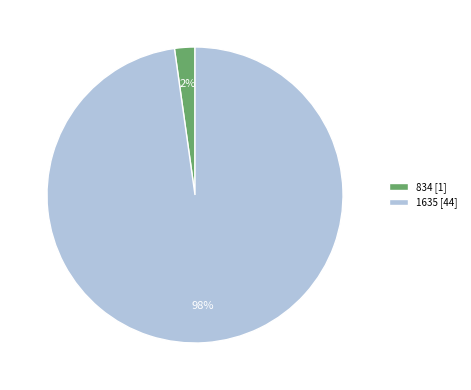

Is it true that 1635 [44] is 98% of the pie?

True